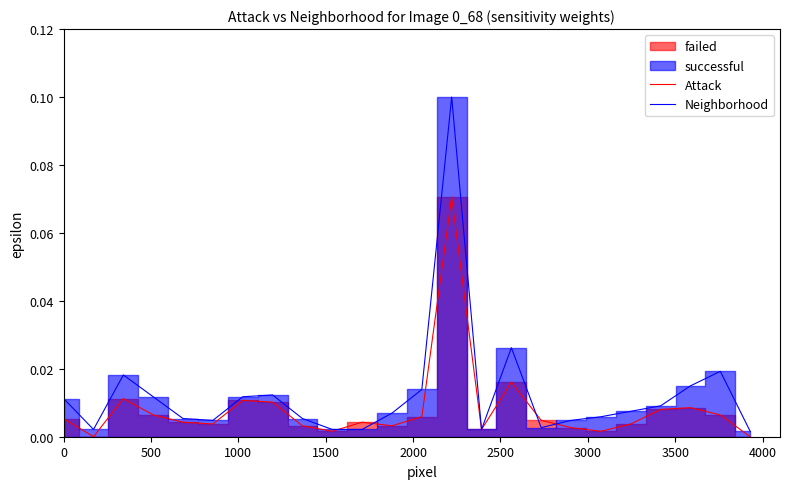

Reading left to right, transcribe all the data shown in this chart.

Attack: 0.0	0.0	0.0	0.0	0.0	0.0	0.0	0.0	0.0	0.0	0.0	0.0	0.0	0.1	0.0	0.0	0.0	0.0	0.0	0.0	0.0	0.0	0.0	0.0
Neighborhood: 0.0	0.0	0.0	0.0	0.0	0.0	0.0	0.0	0.0	0.0	0.0	0.0	0.0	0.1	0.0	0.0	0.0	0.0	0.0	0.0	0.0	0.0	0.0	0.0